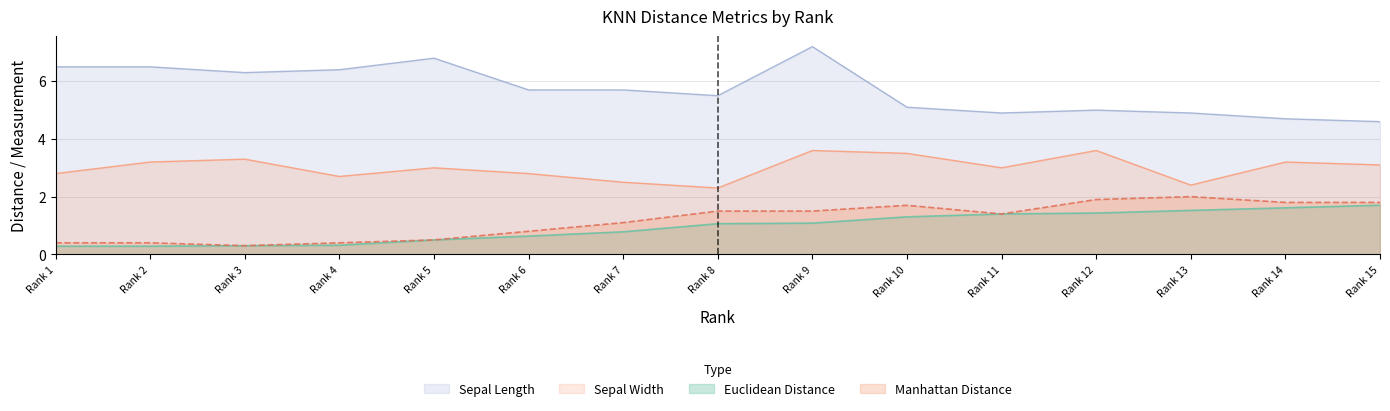

How many interior local peaks does the Sepal Length series have?

3